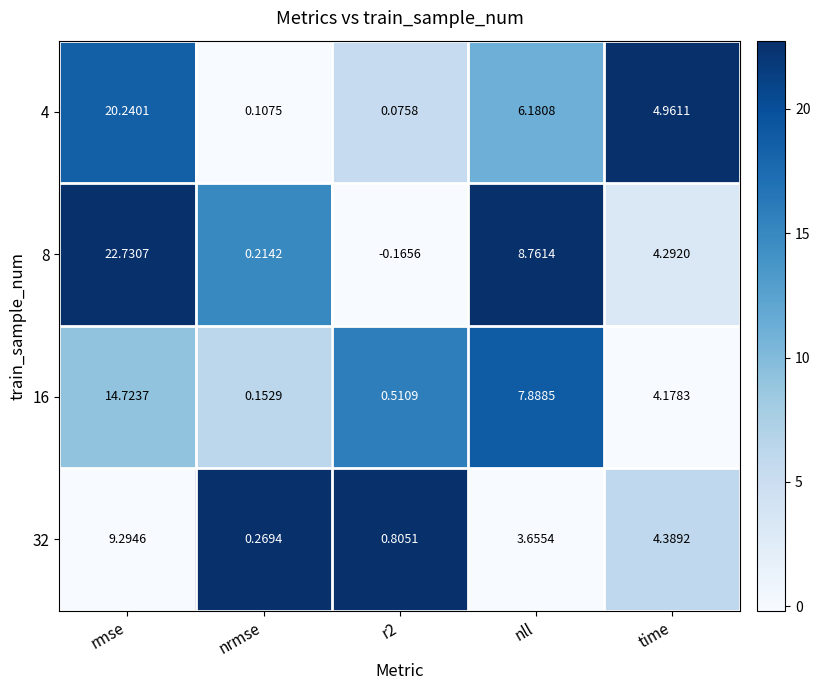

At which category is the sum across all series the highest?

rmse